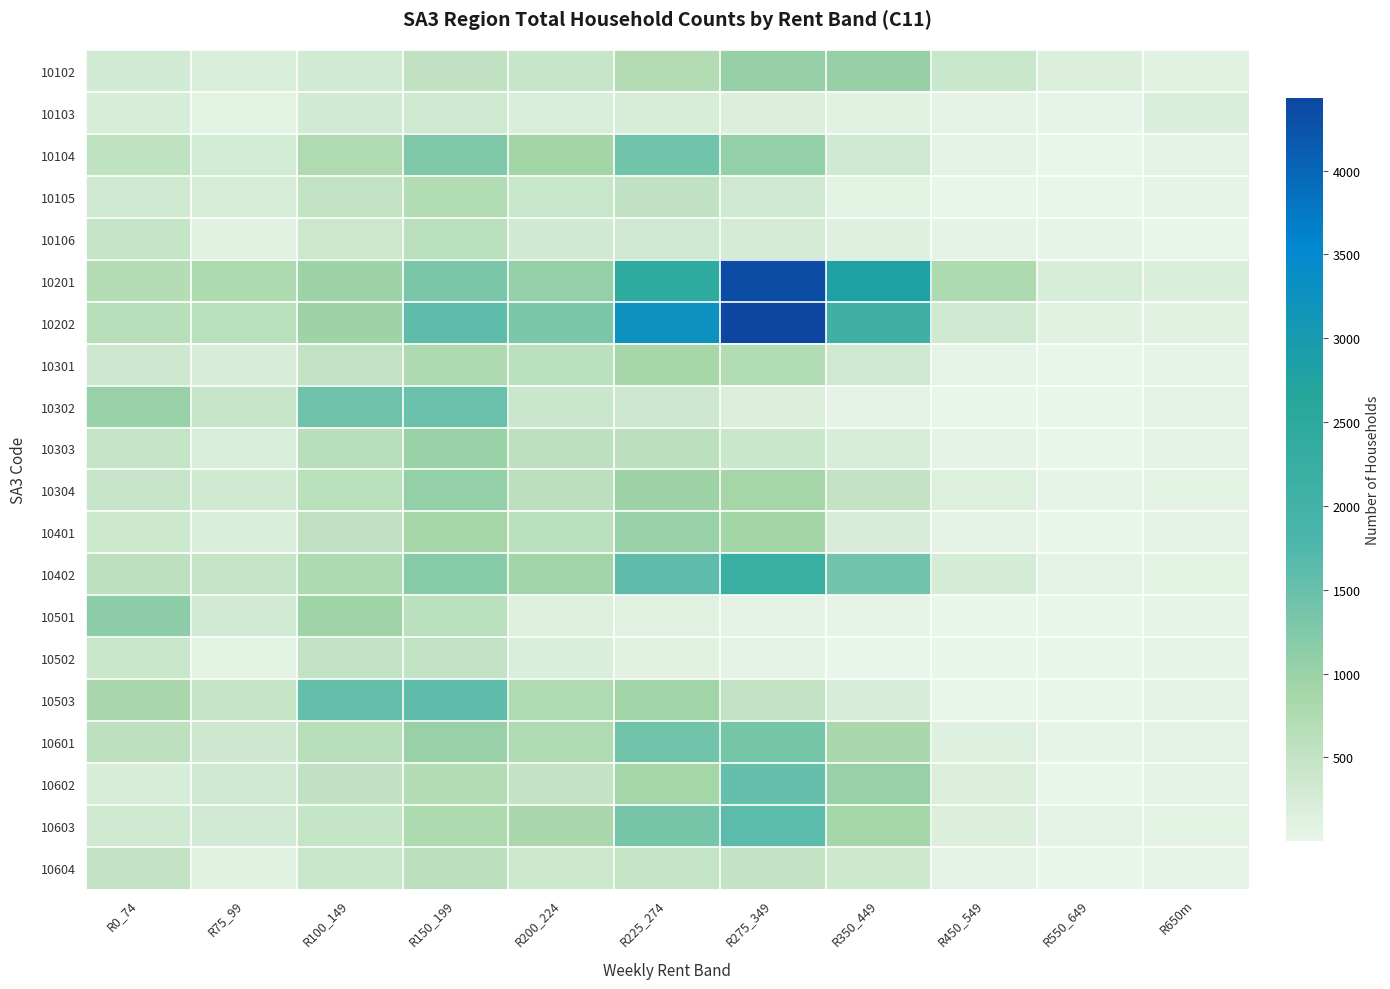

Between R225_274 and R550_649, which is larger?

R225_274